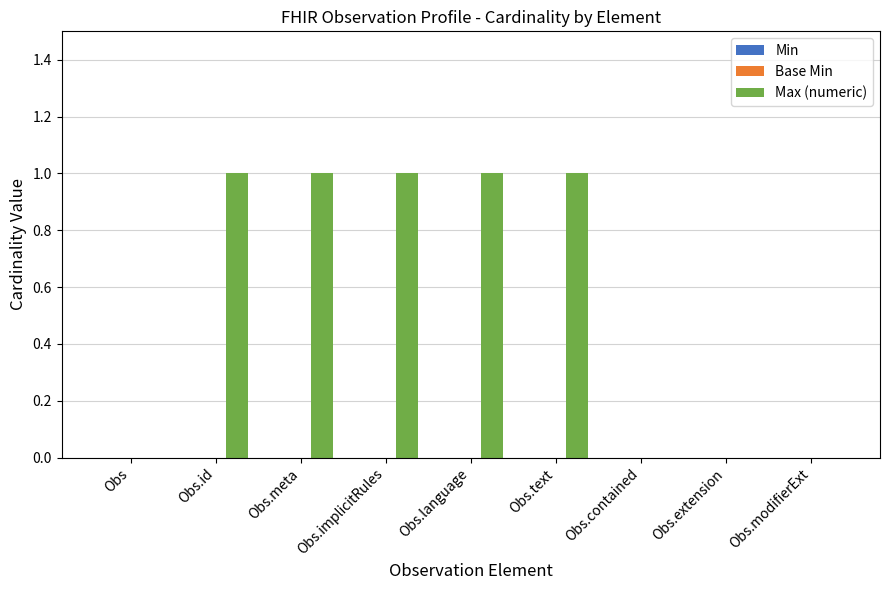

True or false: the data shows 0 at Obs.extension.

True